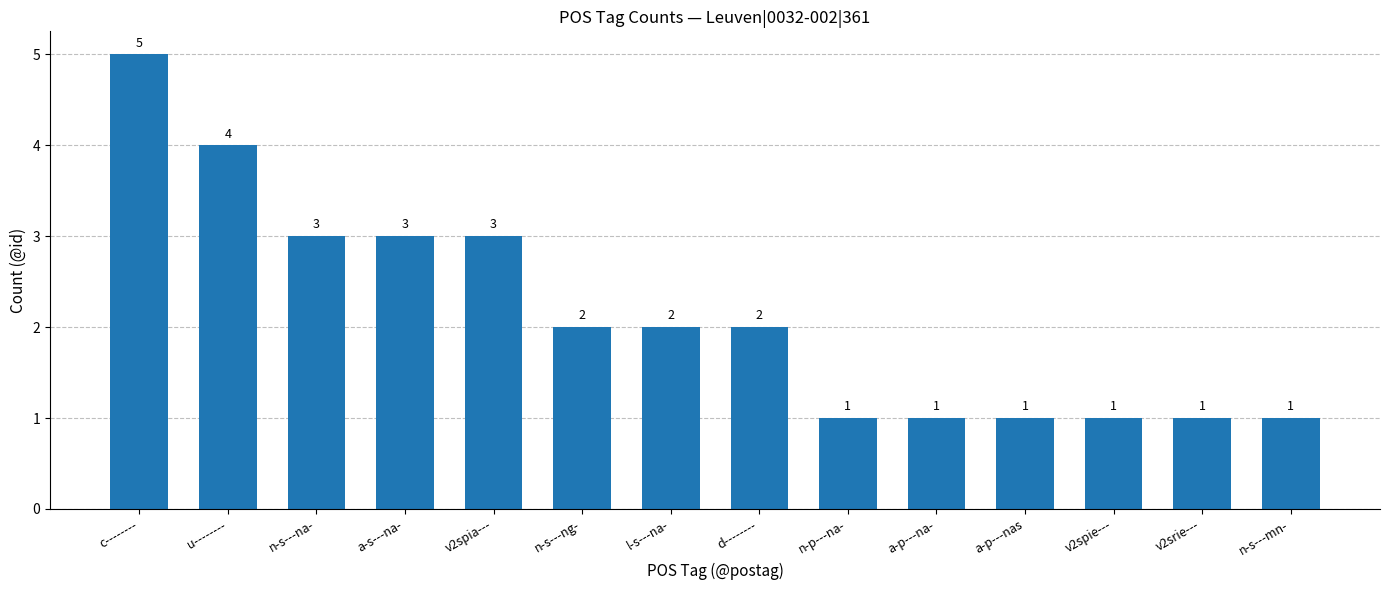

The value at v2spie--- is 2. True or false?

False